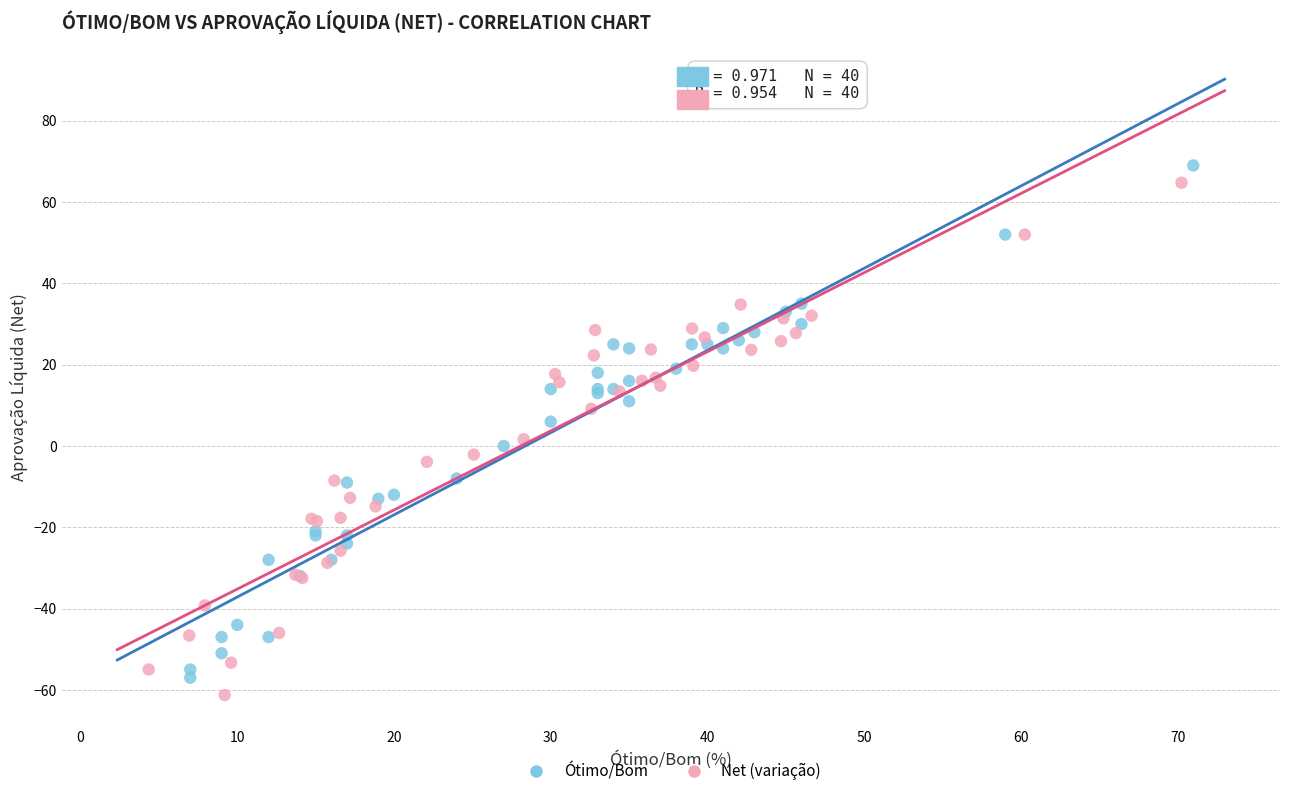

What are all the series names shown in the legend?

Ótimo/Bom, Net (variação)